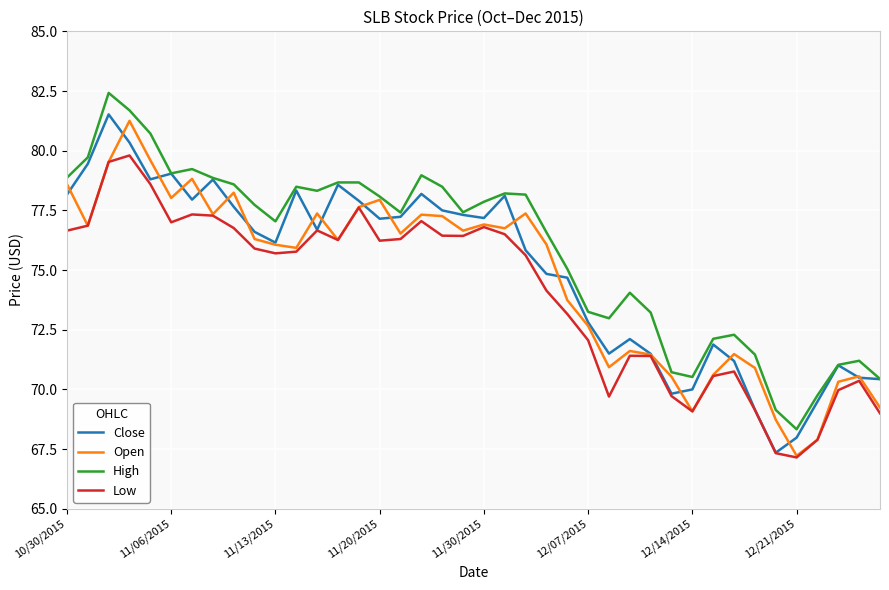

What is the minimum value shown in the chart?

67.2